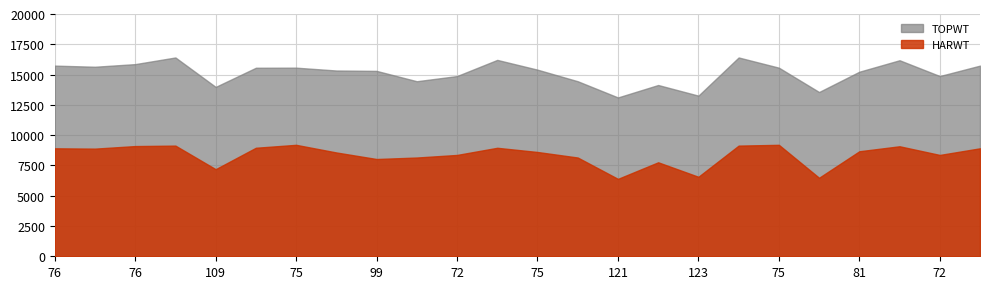

How many values in the TOPWT series are below 15405?

12